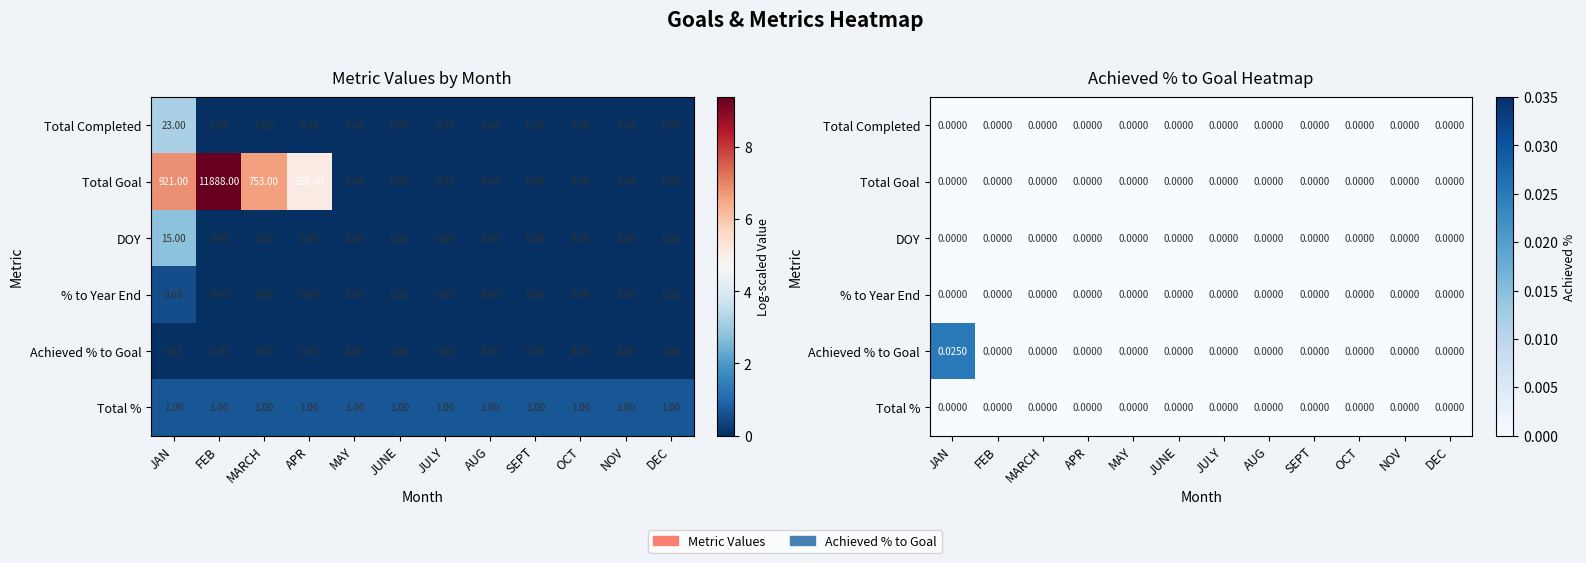

Is it true that Total Completed equals 0.0 at FEB?

True